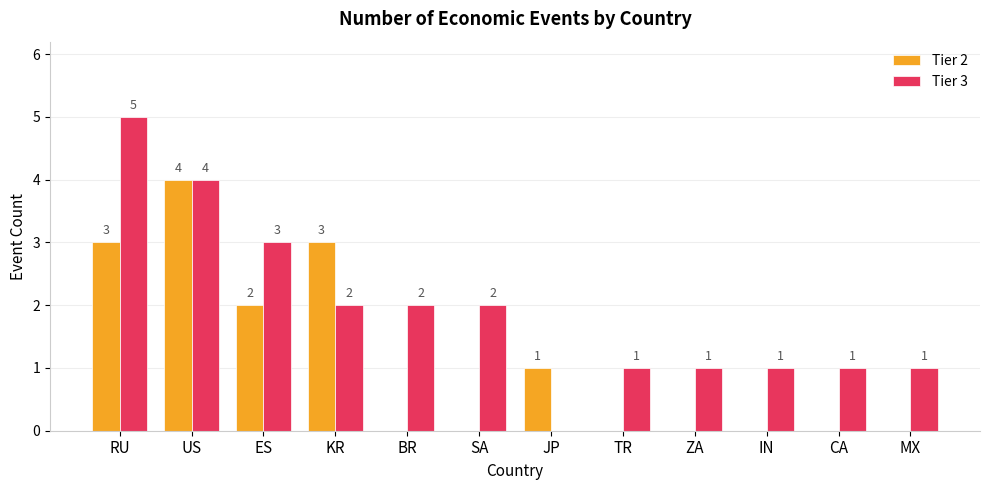

How many groups of bars are there?

12